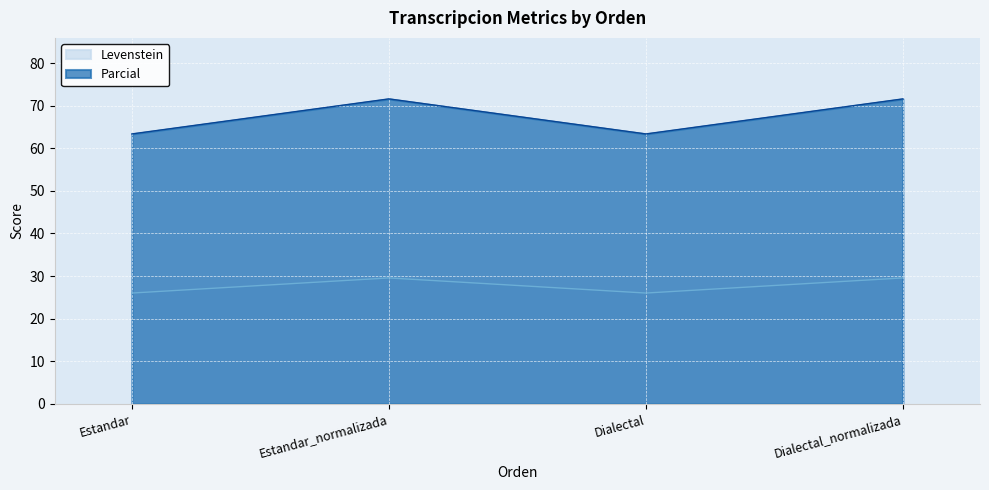

True or false: Levenstein and Parcial cross at least once.

False